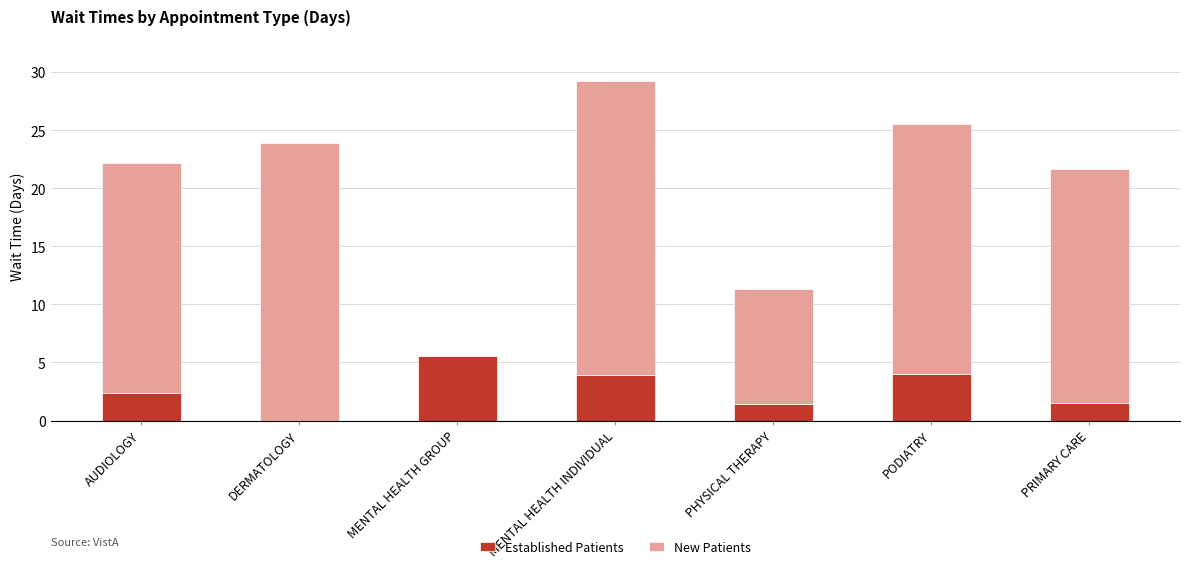

What is the total value across all series at AUDIOLOGY?

22.2